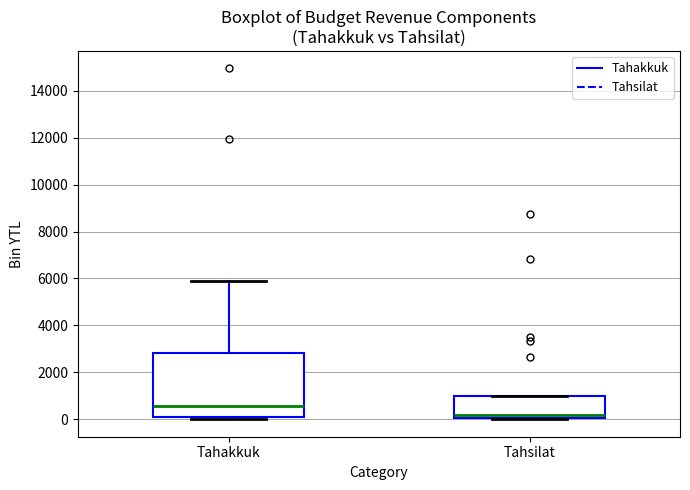

Which box has the lowest median line?

Tahsilat